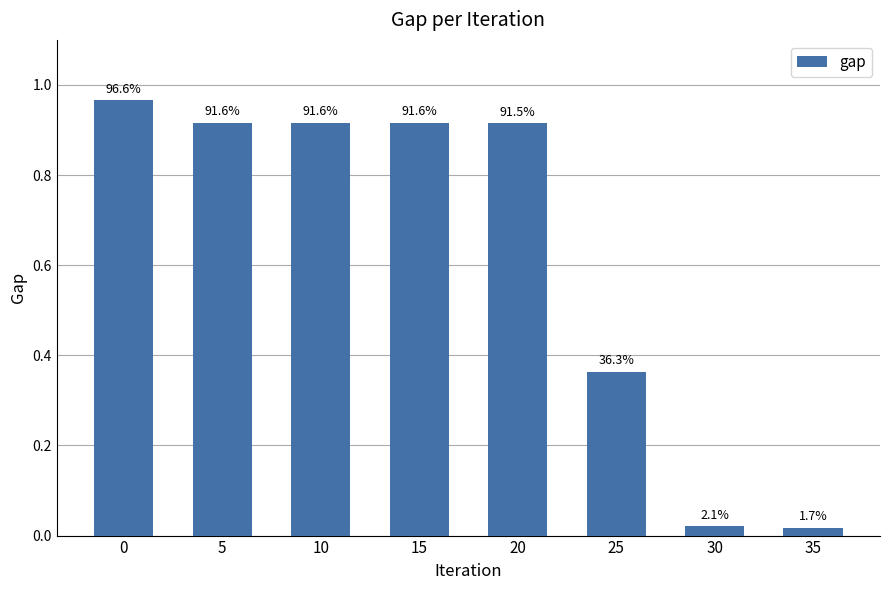

List the labels in order of value, largest first.

0, 5, 10, 15, 20, 25, 30, 35